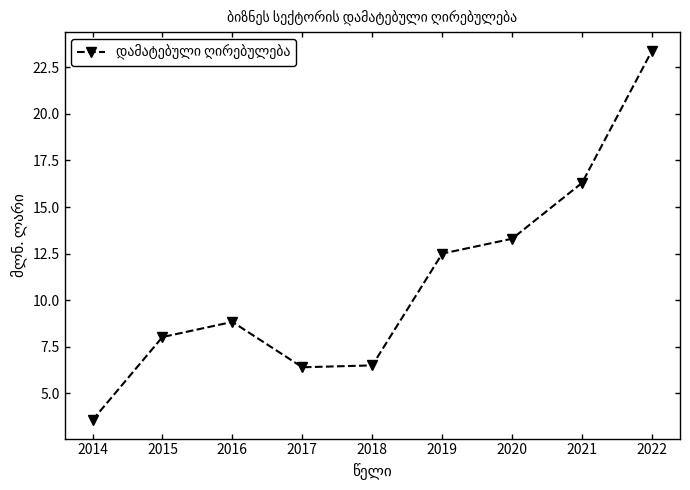

What is the change in value from 2014 to 2019?

+8.9